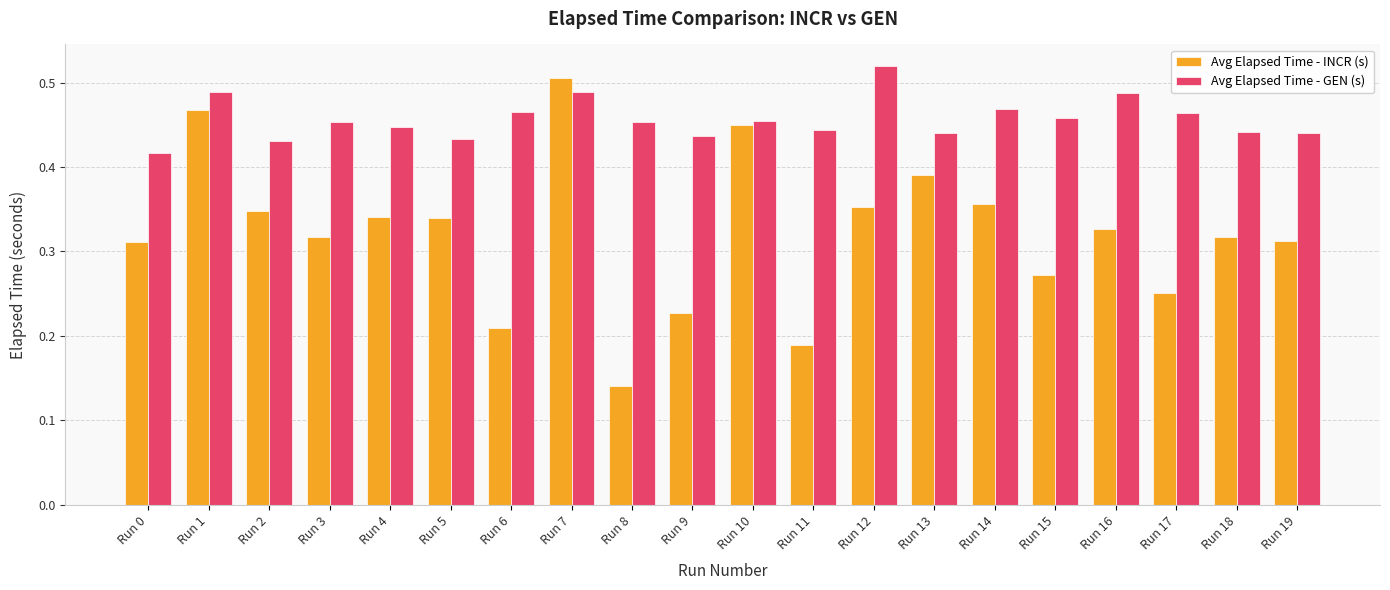

Which category has the lowest value across all series?

Run 8